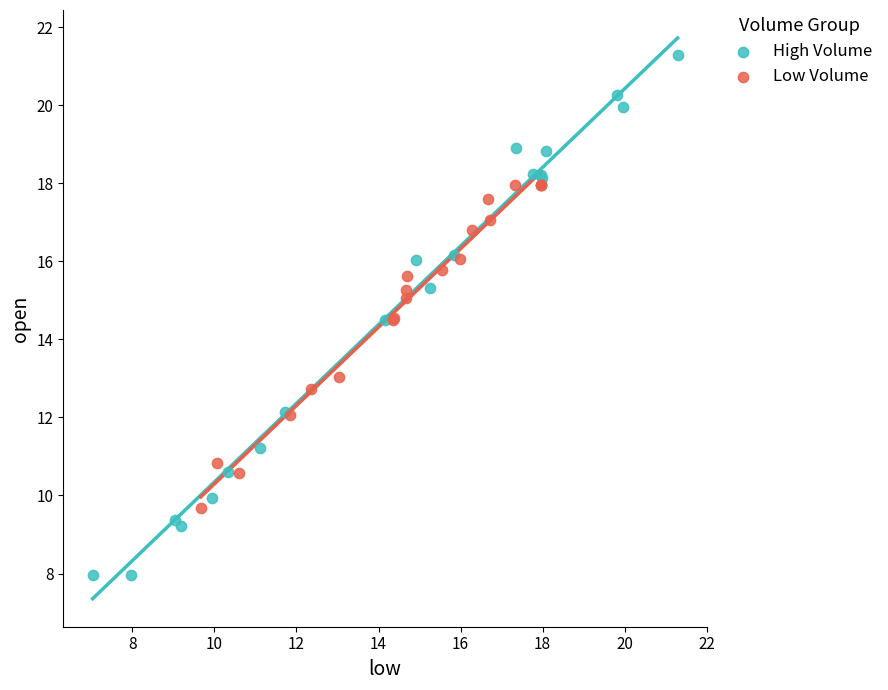

Which series reaches the maximum Y coordinate?

High Volume